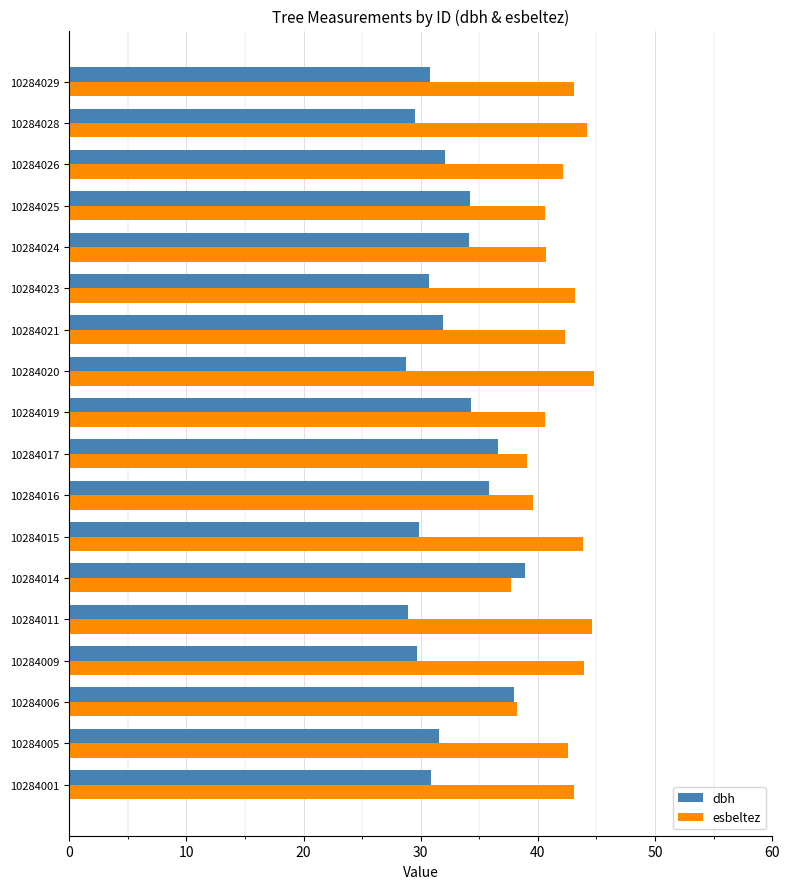

What is the greatest value displayed?

44.8